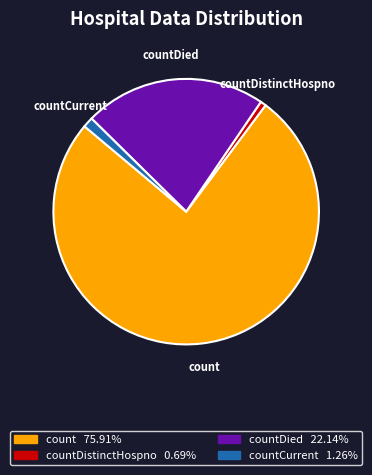

Is there any slice that represents more than half of the pie?

Yes